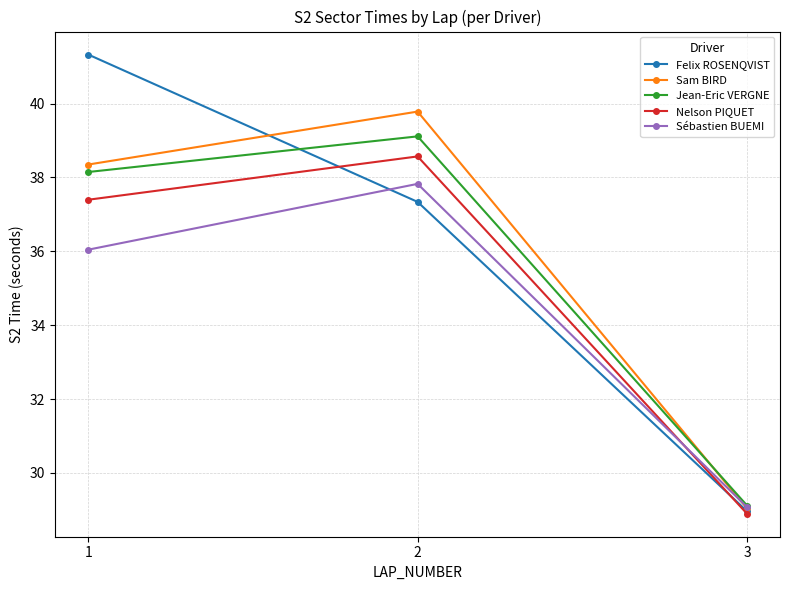

At which label is Felix ROSENQVIST closest to 35?

2